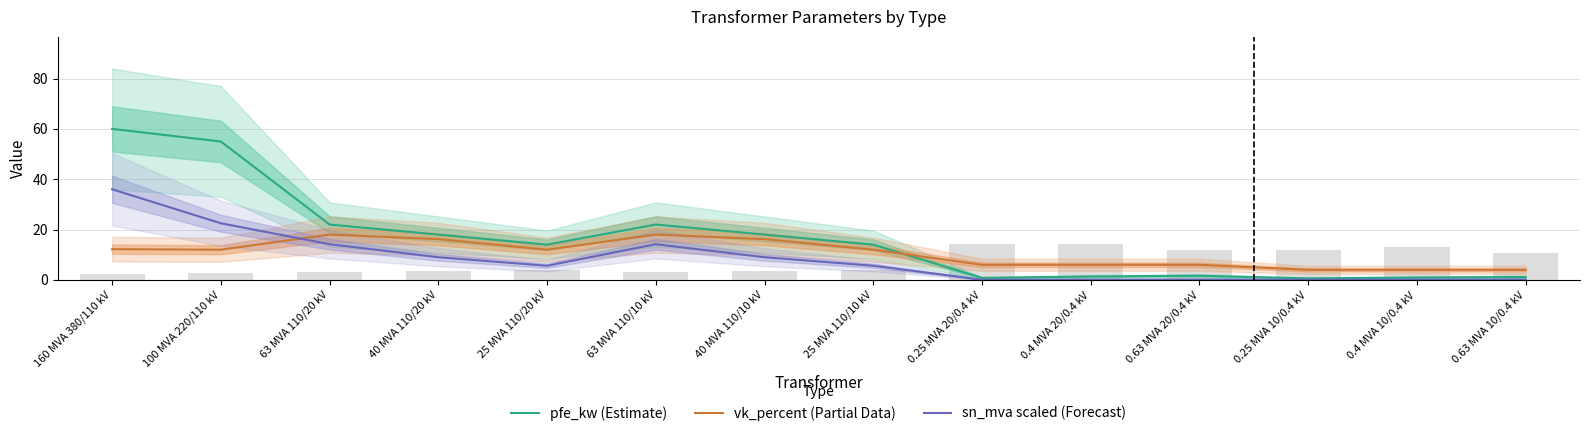

Which series changed the most between 0.4 MVA 20/0.4 kV and 0.25 MVA 10/0.4 kV?

vk_percent (Partial Data)